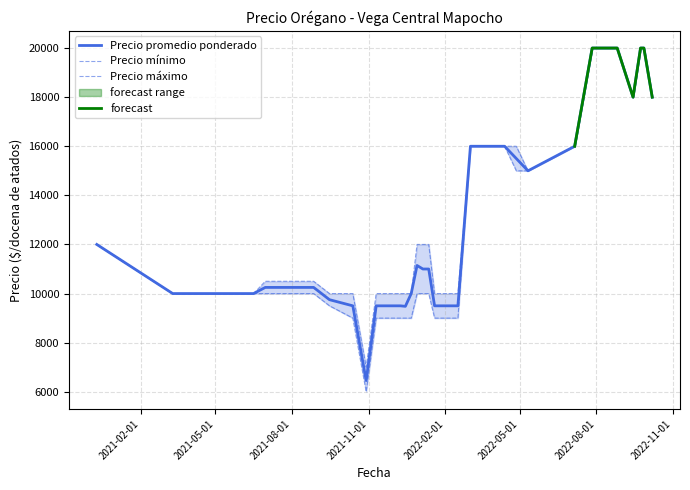

True or false: Precio minimo has a value of 5883 at 2022-09-27.

False